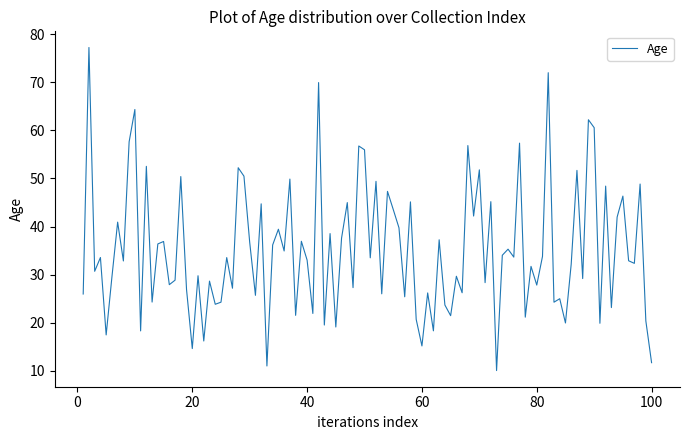

What is the difference between the second highest and minimum values?

61.9